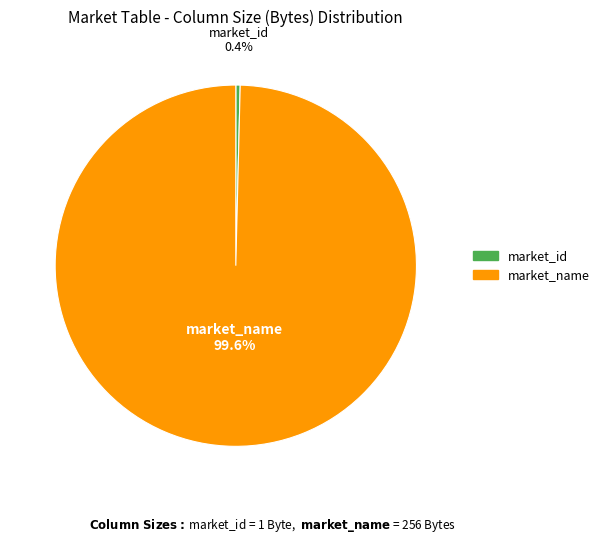

What is the smallest slice in the pie chart?

market_id